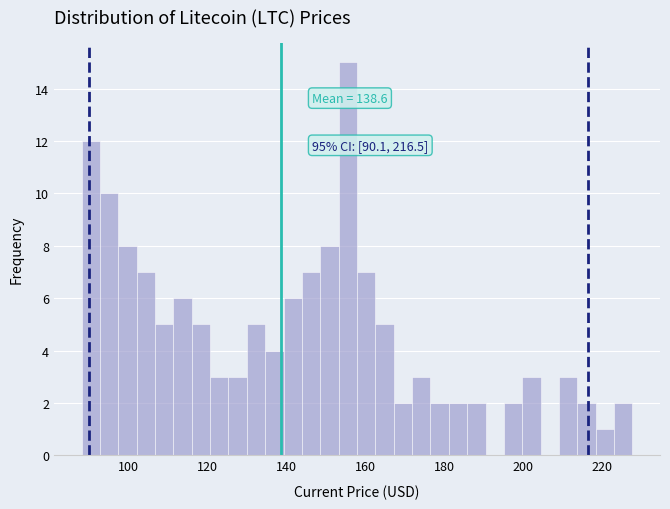

Read against the x-axis, roughly where is the centre of the tallest bar?

156